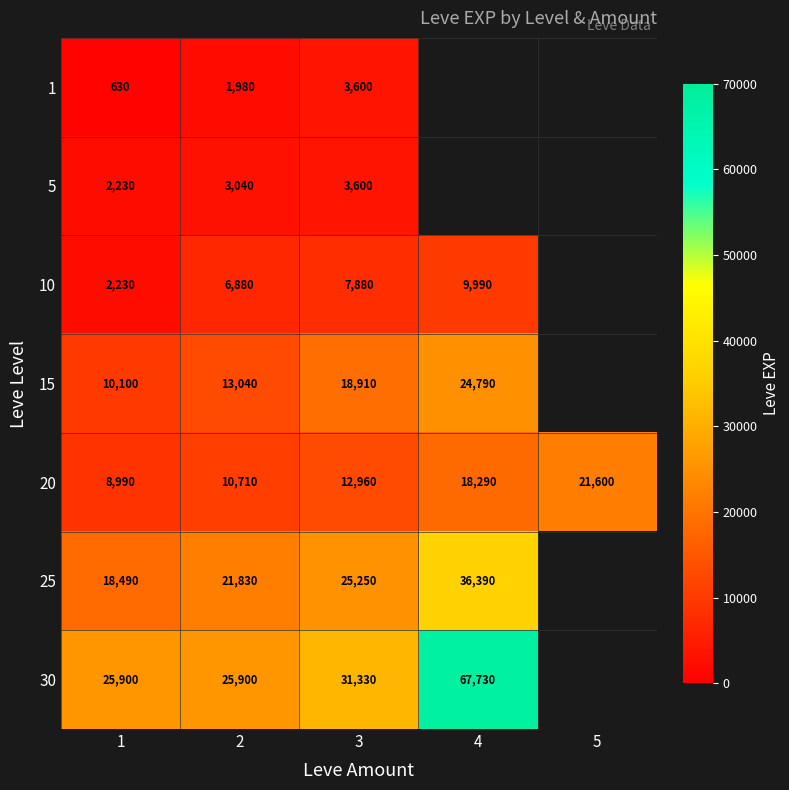

How many 20 values are between 10710 and 18290?

3